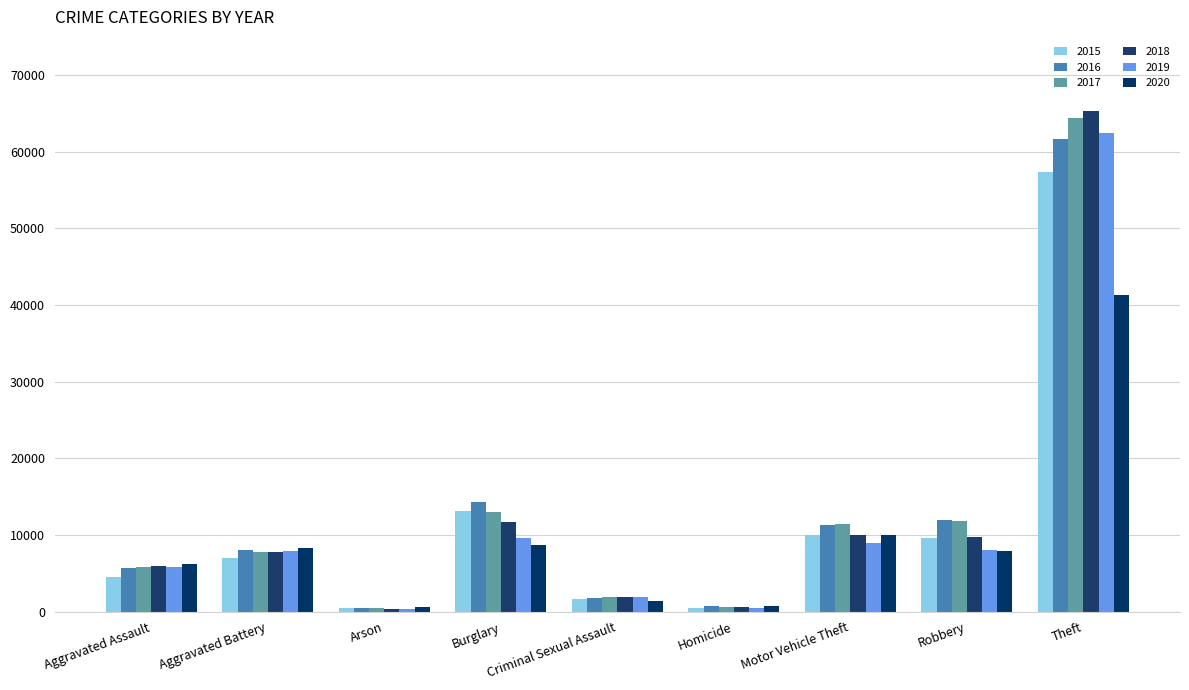

The 2015 series shows 3533 at Robbery. True or false?

False